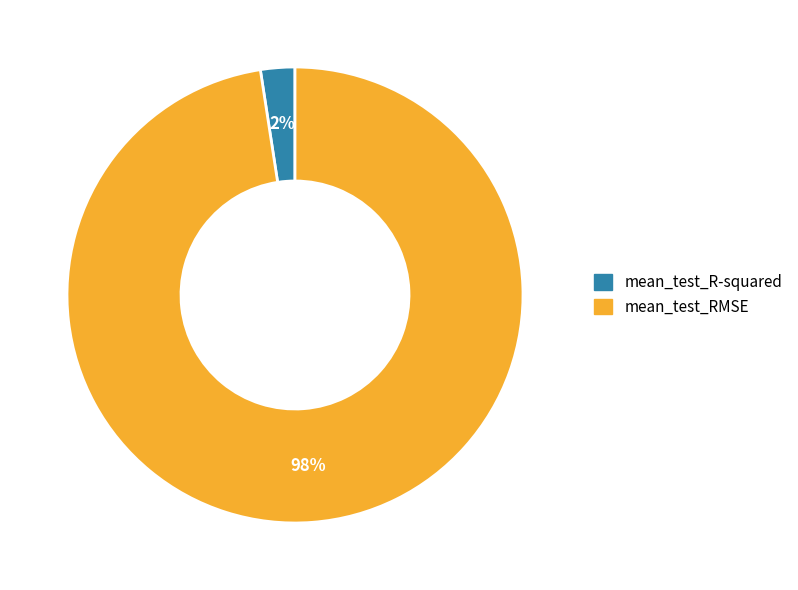

Which category has the biggest portion of the pie?

mean_test_RMSE